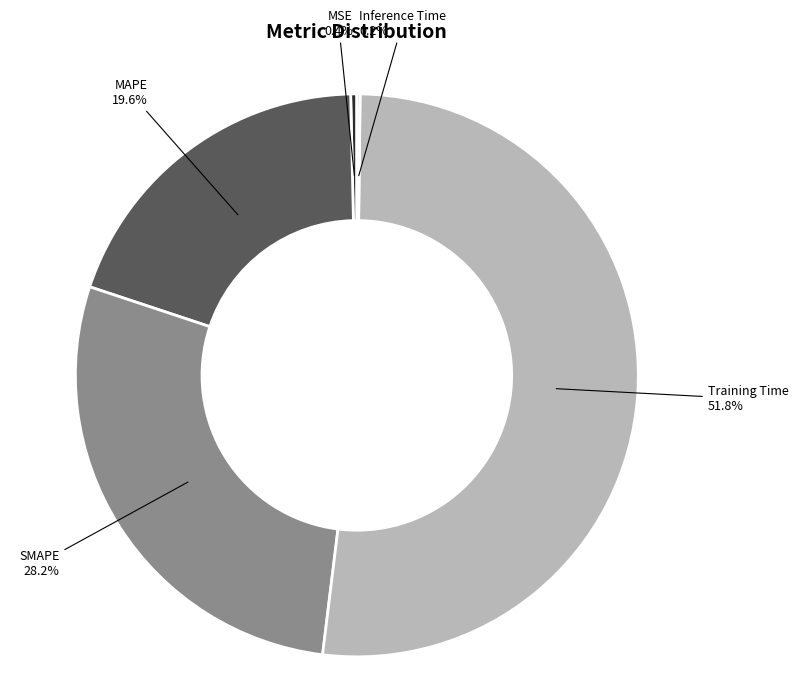

Does any single category account for the majority?

Yes